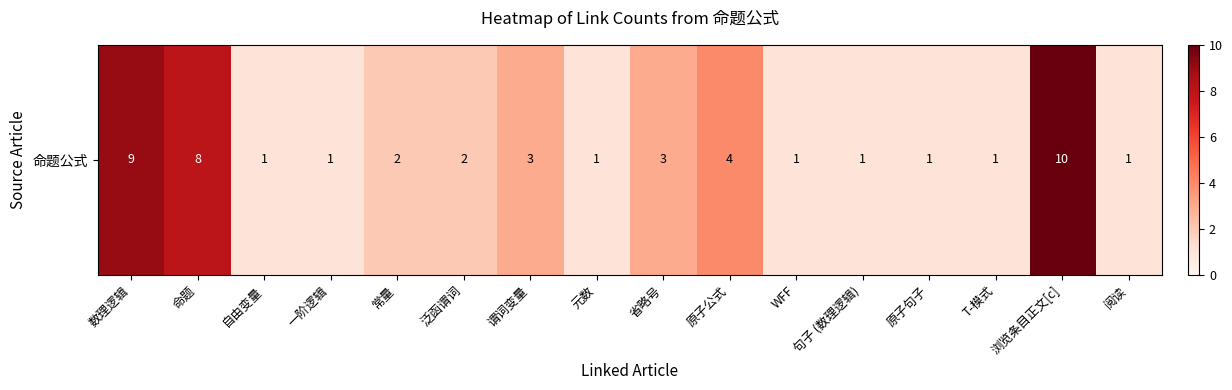

What is the sum of all values?

49